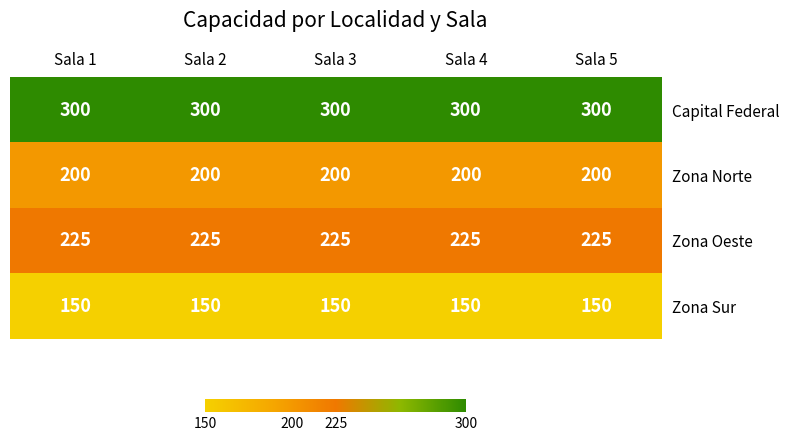

What value does the Zona Oeste series have at Sala 2?

225